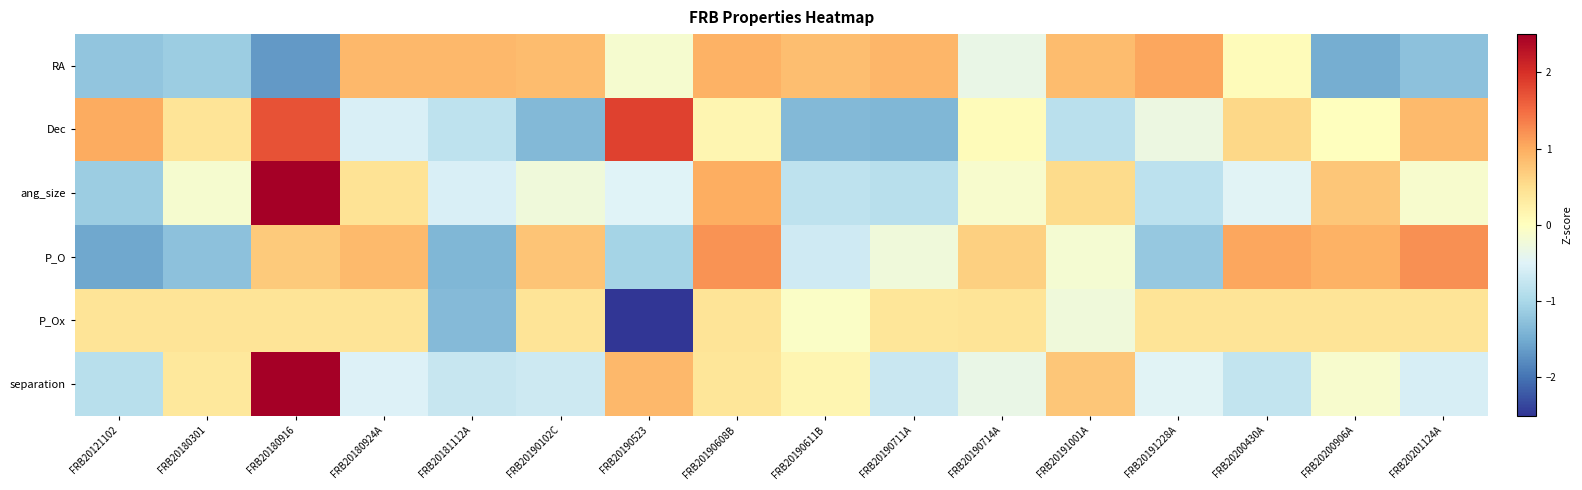

Reading left to right, list all the values displayed in this chart.

RA: FRB20121102=-1.2	FRB20180301=-1.1	FRB20180916=-1.7	FRB20180924A=0.9	FRB20181112A=0.9	FRB20190102C=0.8	FRB20190523=-0.1	FRB20190608B=0.9	FRB20190611B=0.8	FRB20190711A=0.9	FRB20190714A=-0.3	FRB20191001A=0.9	FRB20191228A=1.0	FRB20200430A=0.0	FRB20200906A=-1.5	FRB20201124A=-1.3
Dec: FRB20121102=1.0	FRB20180301=0.4	FRB20180916=1.7	FRB20180924A=-0.5	FRB20181112A=-0.8	FRB20190102C=-1.4	FRB20190523=1.8	FRB20190608B=0.1	FRB20190611B=-1.4	FRB20190711A=-1.4	FRB20190714A=0.0	FRB20191001A=-0.8	FRB20191228A=-0.3	FRB20200430A=0.6	FRB20200906A=0.0	FRB20201124A=0.9
ang_size: FRB20121102=-1.1	FRB20180301=-0.2	FRB20180916=3.1	FRB20180924A=0.4	FRB20181112A=-0.5	FRB20190102C=-0.2	FRB20190523=-0.5	FRB20190608B=1.0	FRB20190611B=-0.8	FRB20190711A=-0.9	FRB20190714A=-0.1	FRB20191001A=0.5	FRB20191228A=-0.8	FRB20200430A=-0.5	FRB20200906A=0.7	FRB20201124A=-0.1
P_O: FRB20121102=-1.5	FRB20180301=-1.3	FRB20180916=0.7	FRB20180924A=0.9	FRB20181112A=-1.4	FRB20190102C=0.8	FRB20190523=-1.0	FRB20190608B=1.2	FRB20190611B=-0.7	FRB20190711A=-0.2	FRB20190714A=0.7	FRB20191001A=-0.2	FRB20191228A=-1.2	FRB20200430A=1.1	FRB20200906A=0.9	FRB20201124A=1.2
P_Ox: FRB20121102=0.4	FRB20180301=0.4	FRB20180916=0.4	FRB20180924A=0.4	FRB20181112A=-1.3	FRB20190102C=0.4	FRB20190523=-3.5	FRB20190608B=0.4	FRB20190611B=-0.1	FRB20190711A=0.4	FRB20190714A=0.4	FRB20191001A=-0.2	FRB20191228A=0.4	FRB20200430A=0.4	FRB20200906A=0.4	FRB20201124A=0.4
separation: FRB20121102=-0.9	FRB20180301=0.4	FRB20180916=3.2	FRB20180924A=-0.5	FRB20181112A=-0.7	FRB20190102C=-0.7	FRB20190523=0.9	FRB20190608B=0.4	FRB20190611B=0.1	FRB20190711A=-0.7	FRB20190714A=-0.3	FRB20191001A=0.7	FRB20191228A=-0.5	FRB20200430A=-0.8	FRB20200906A=-0.1	FRB20201124A=-0.6